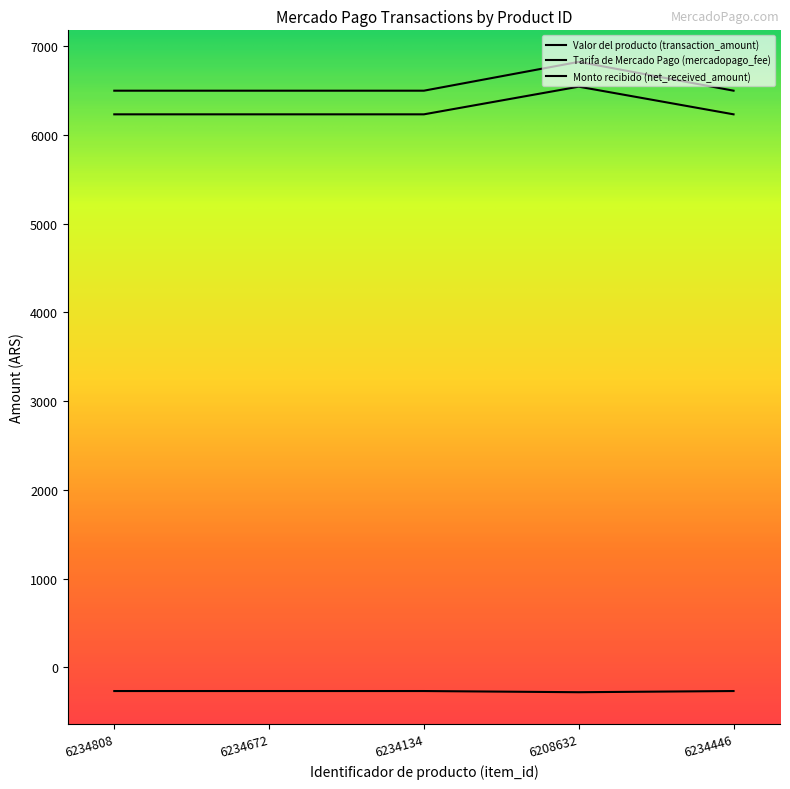

What is the minimum value for Tarifa de Mercado Pago (mercadopago_fee)?

6233.5